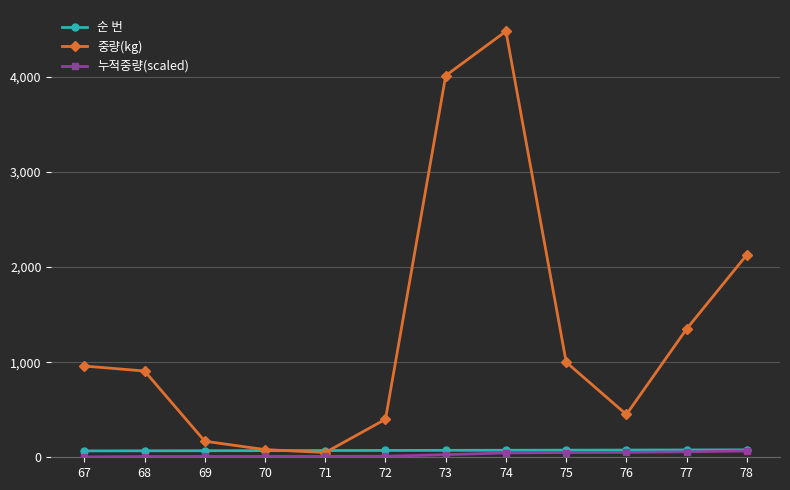

How many categories are shown in the chart?

12